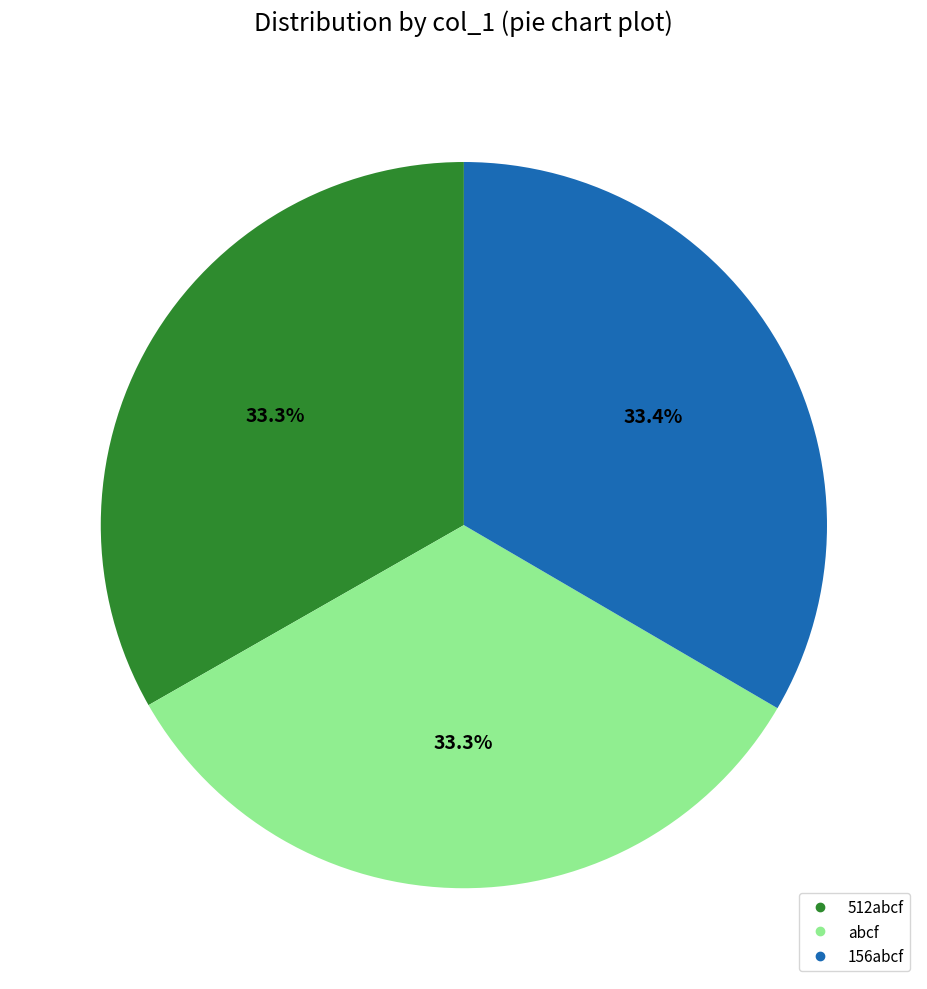

The 156abcf slice represents 33% of the pie. True or false?

True